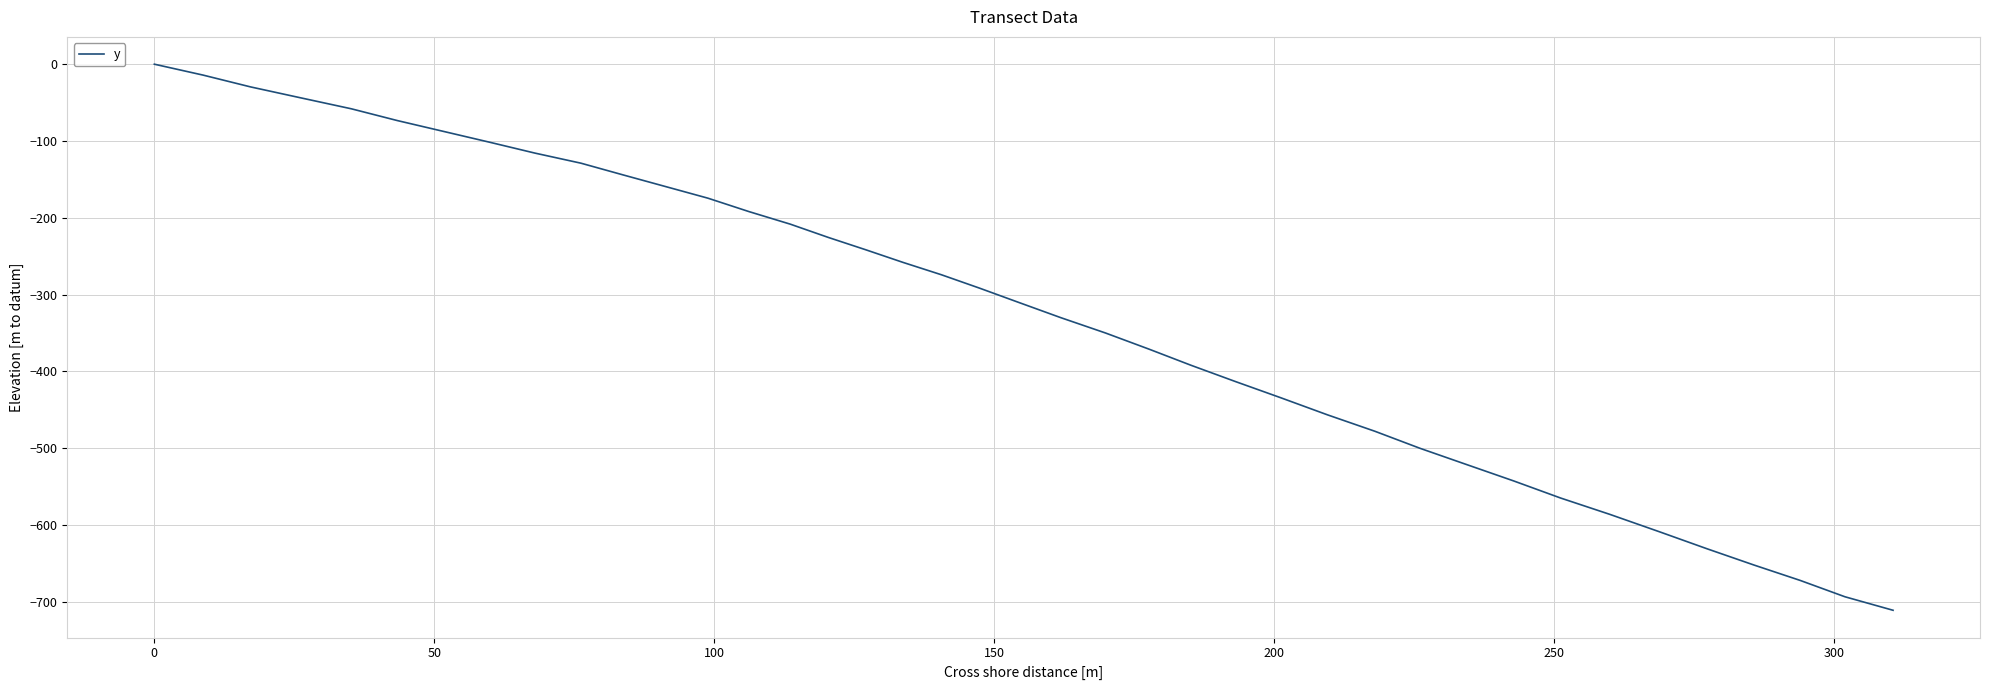

How many negative values are there?

39